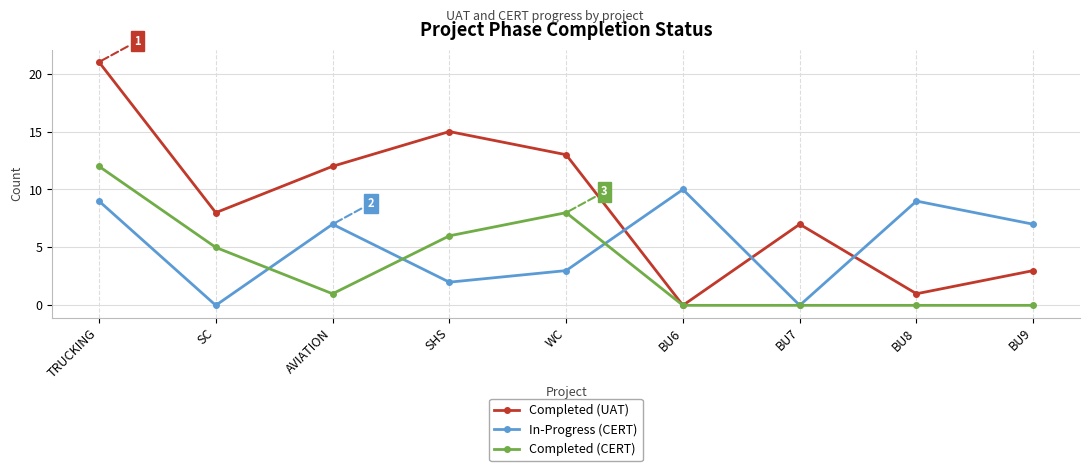

What position from the right is BU8?

2